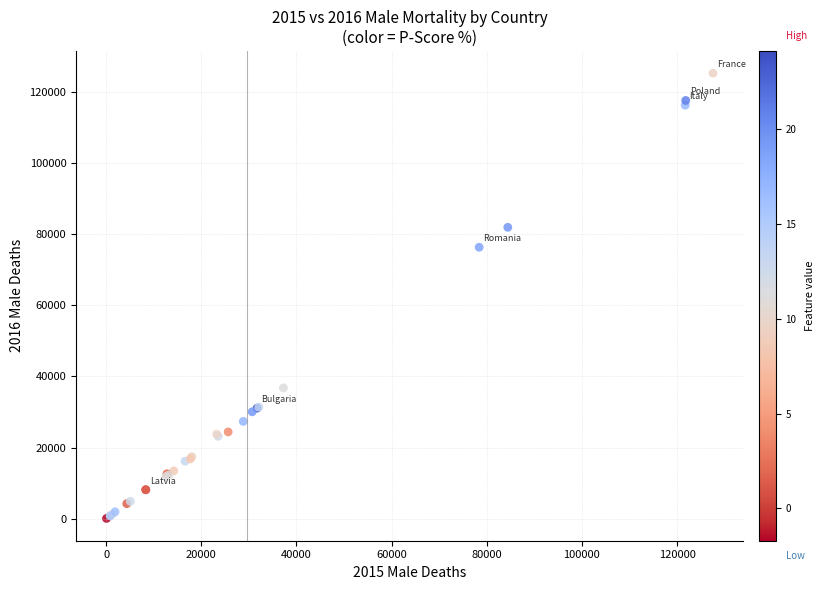

What Y value in the scatter plot is closest to 62617?

76263